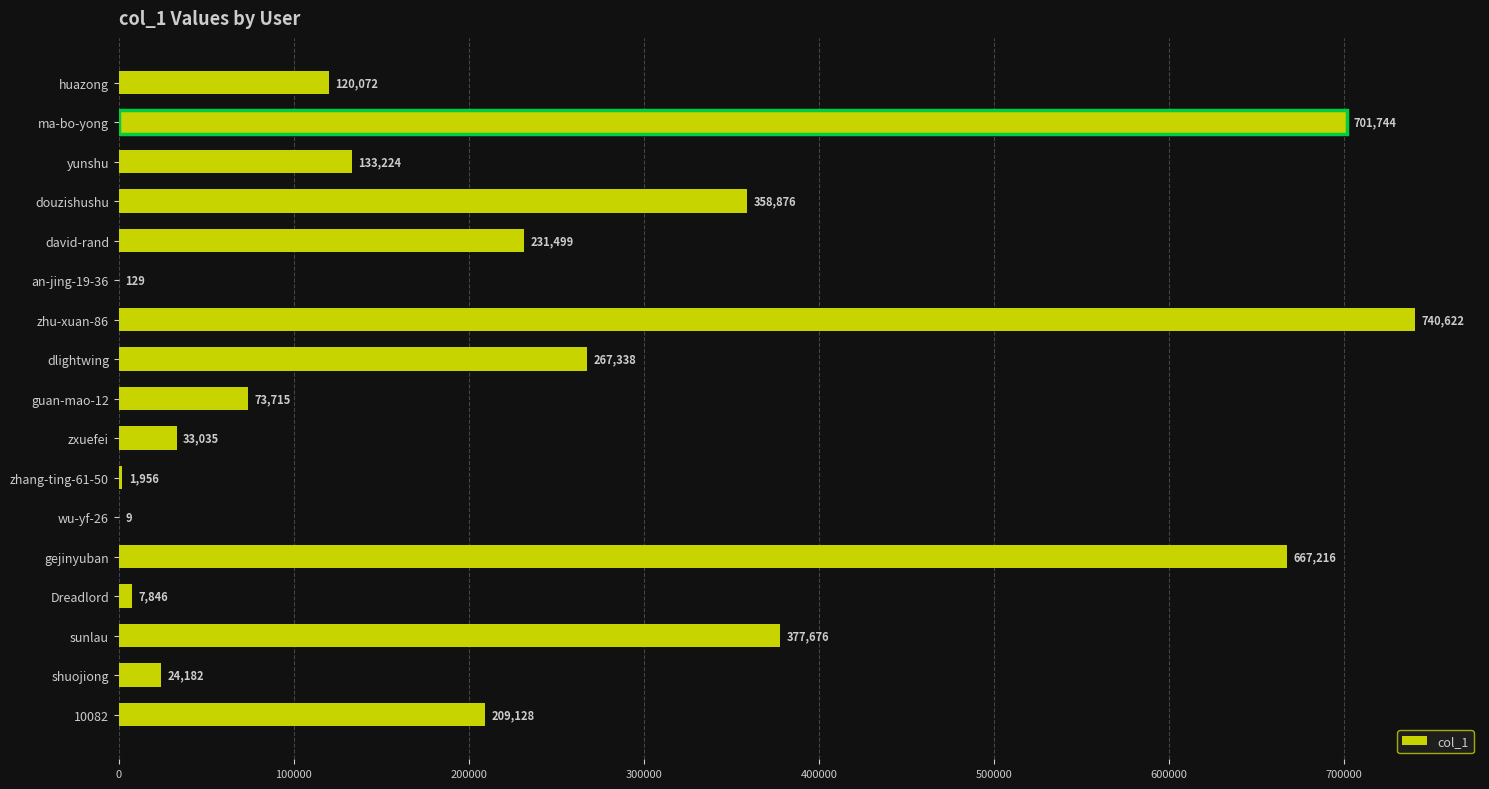

Between zxuefei and david-rand, which is larger?

david-rand